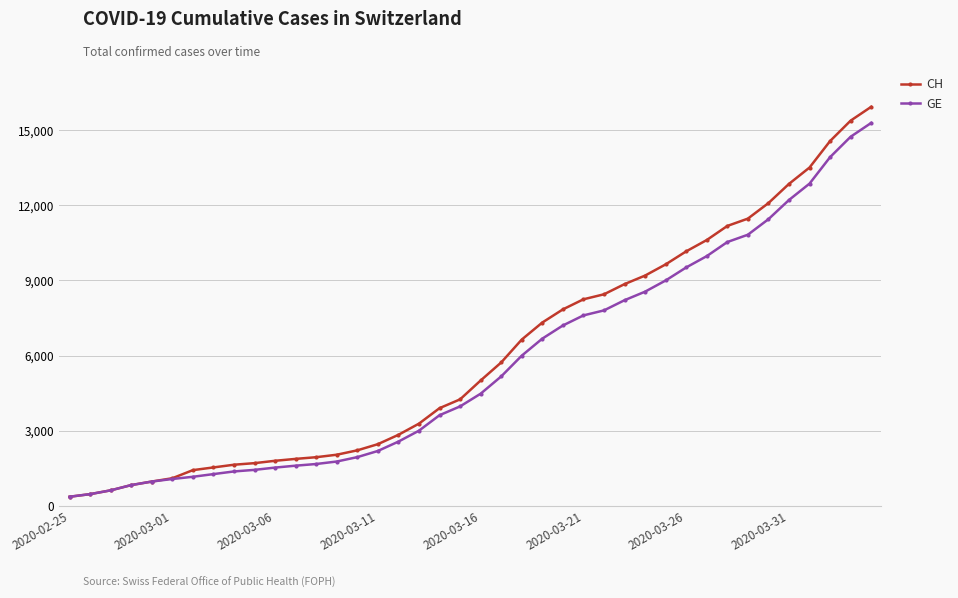

What is the minimum value shown in the chart?

375